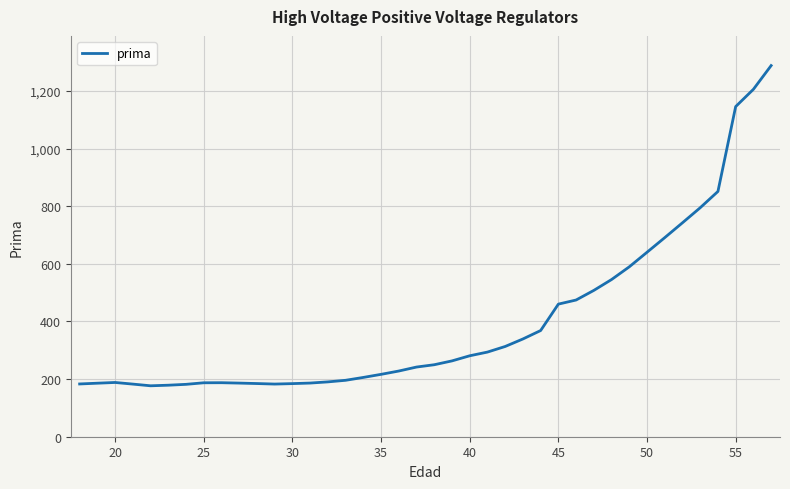

What is the smallest value displayed?

176.8